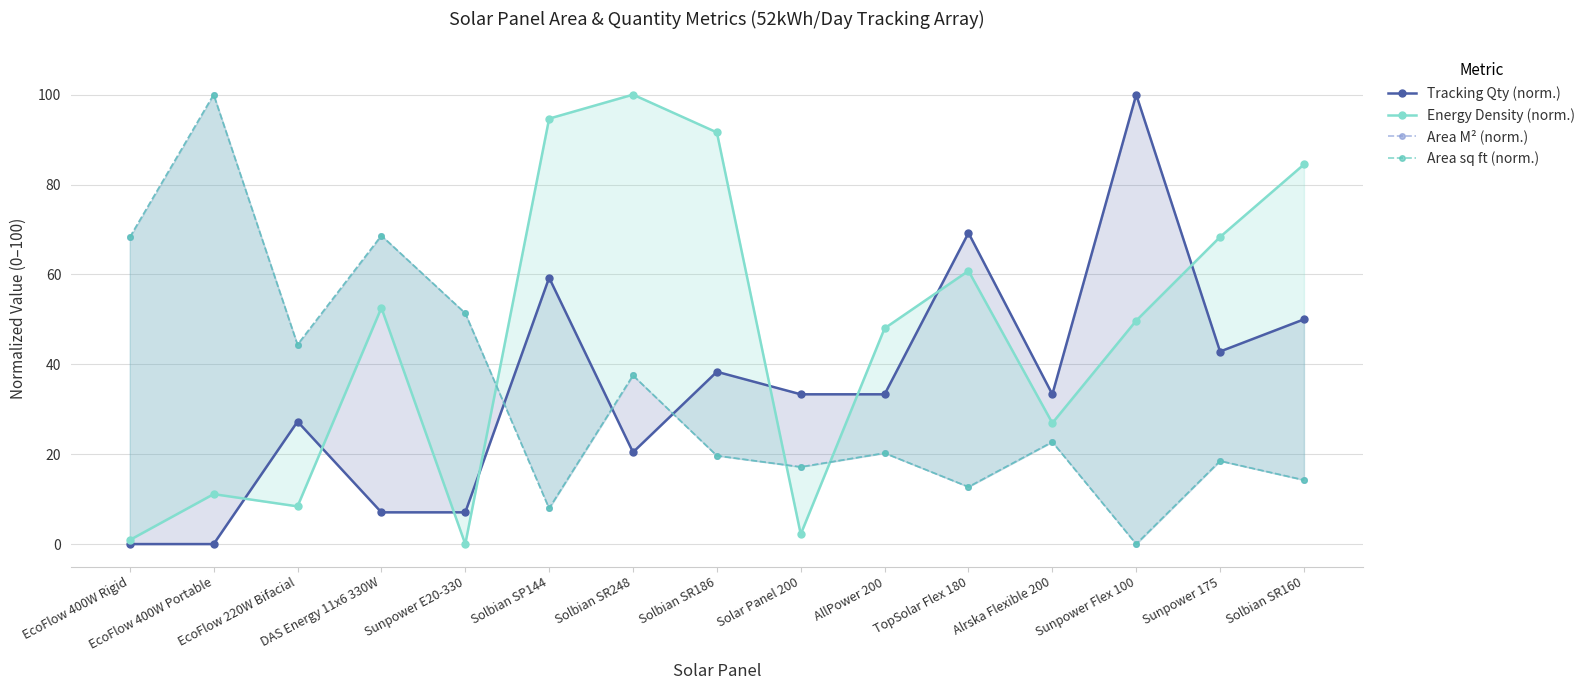

At which category is the sum across all series the highest?

EcoFlow 400W Portable